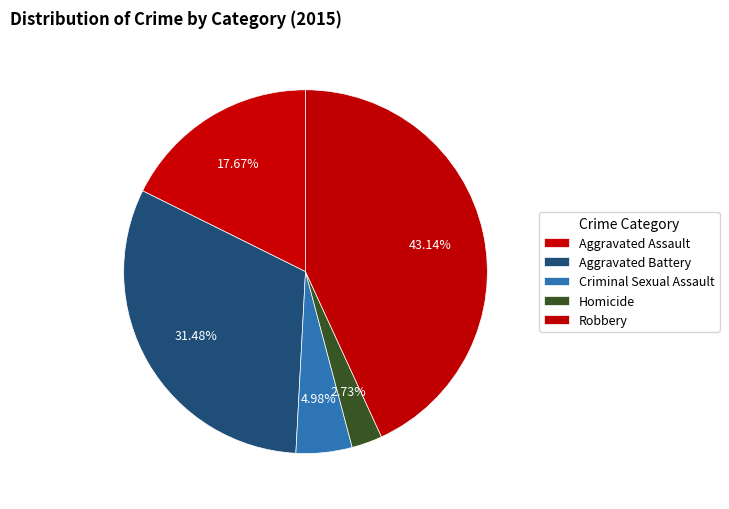

Does any single category account for the majority?

No